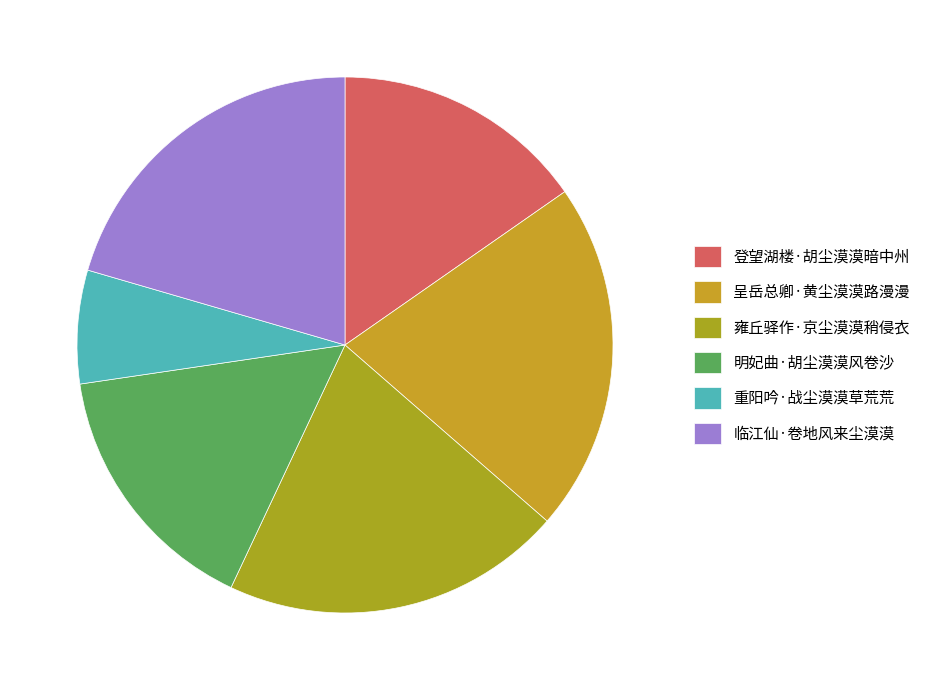

To the nearest percent, what is the difference between the largest and smallest slice percentages?

14%